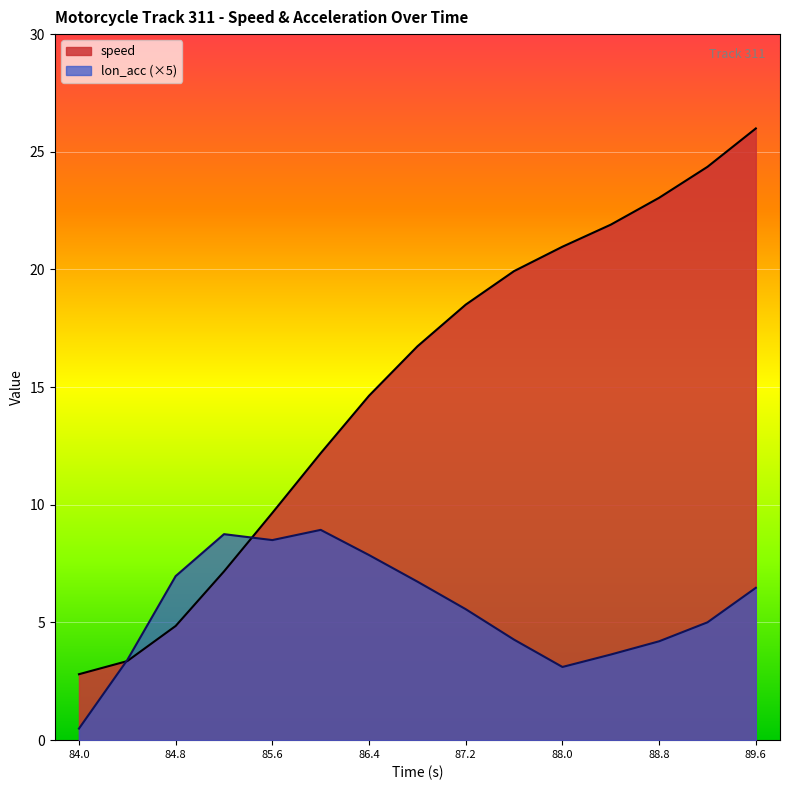

True or false: lon_acc has more than 1 interior local peaks.

True